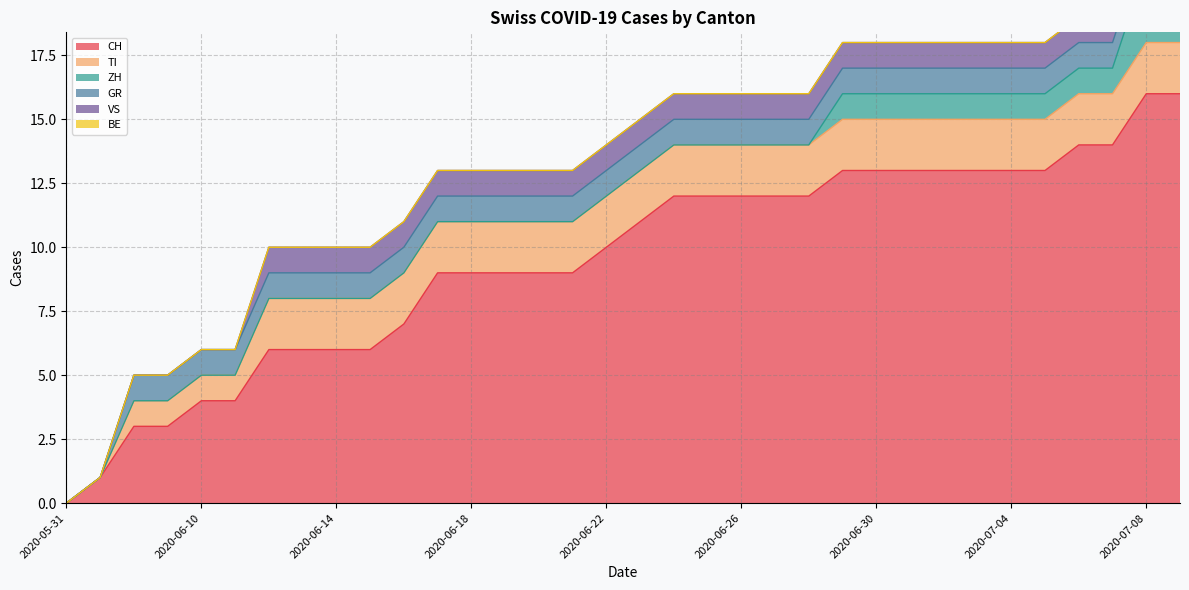

What are all the series names shown in the legend?

CH, TI, ZH, GR, VS, BE